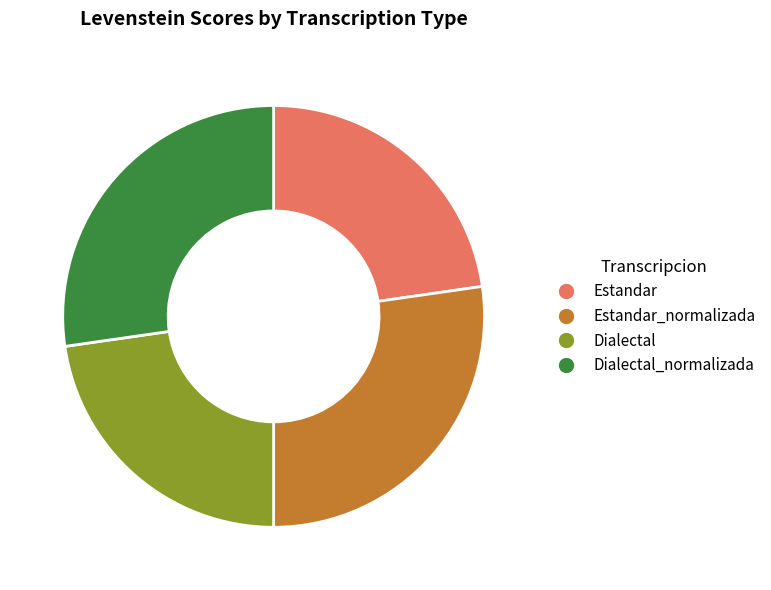

Does any single category account for the majority?

No